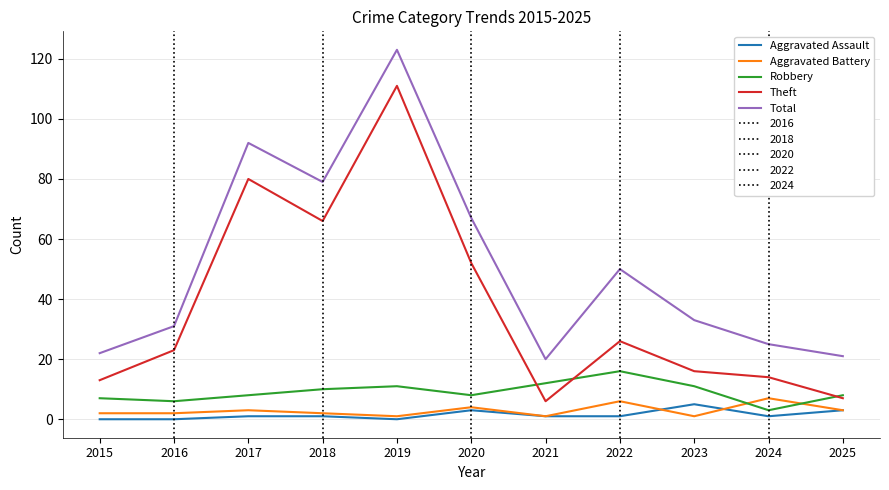

How many lines are shown in the chart?

5